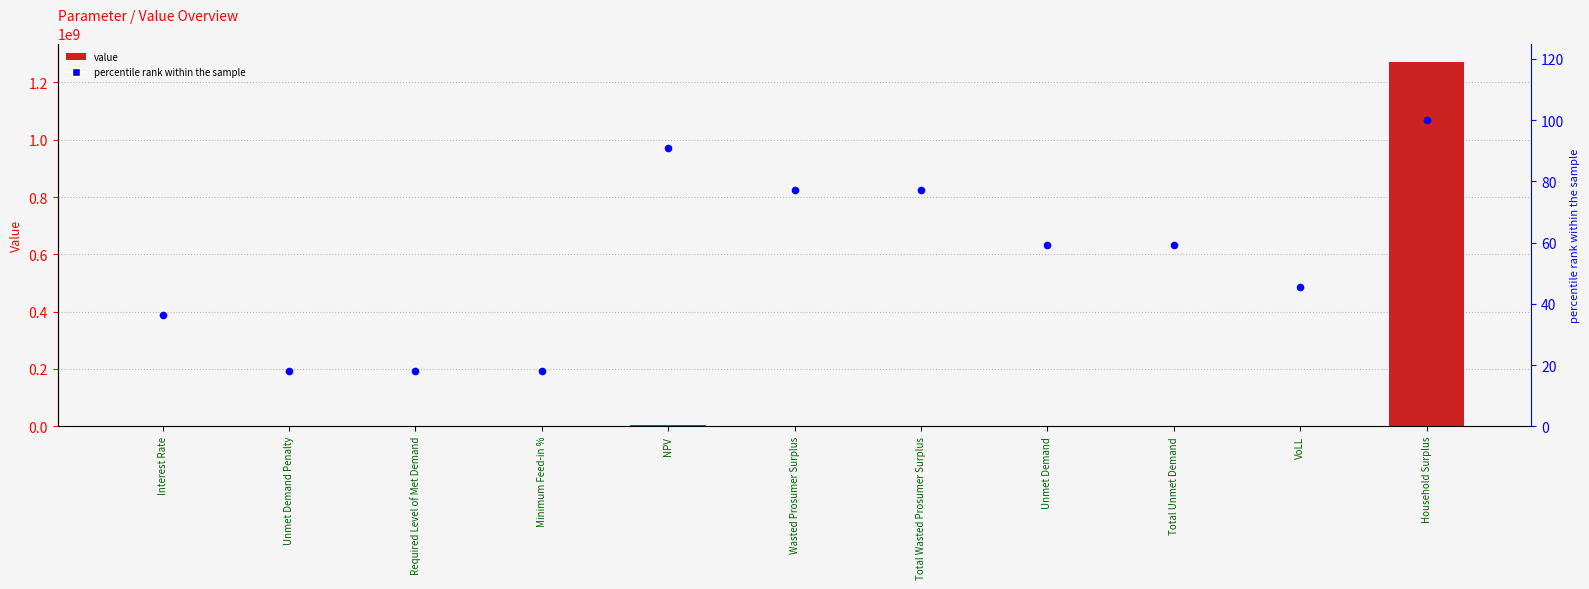

Which series has the largest total across all categories?

value